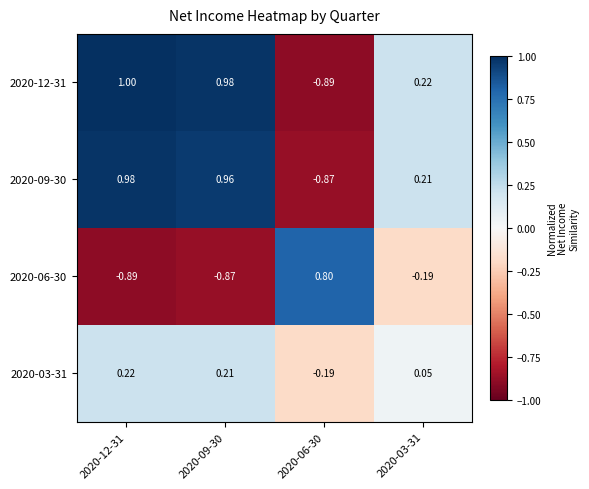

How many values in the 2020-03-31 series exceed 0?

3